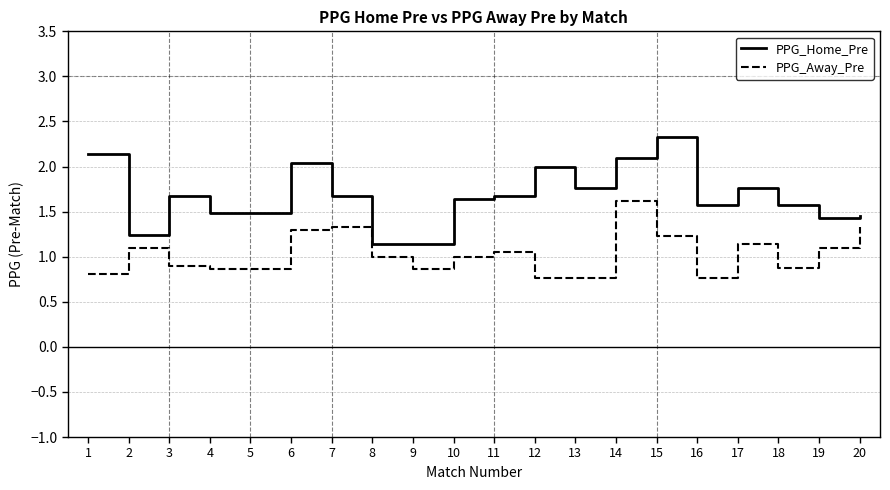

What is the approximate value of PPG_Home_Pre at 7?

1.7